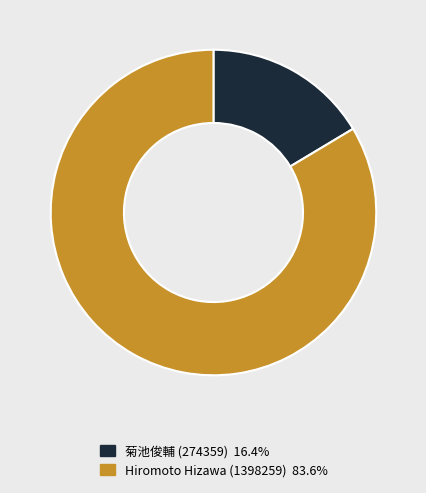

Do Hiromoto Hizawa (1398259) and 菊池俊輔 (274359) together represent more than half of the pie?

Yes